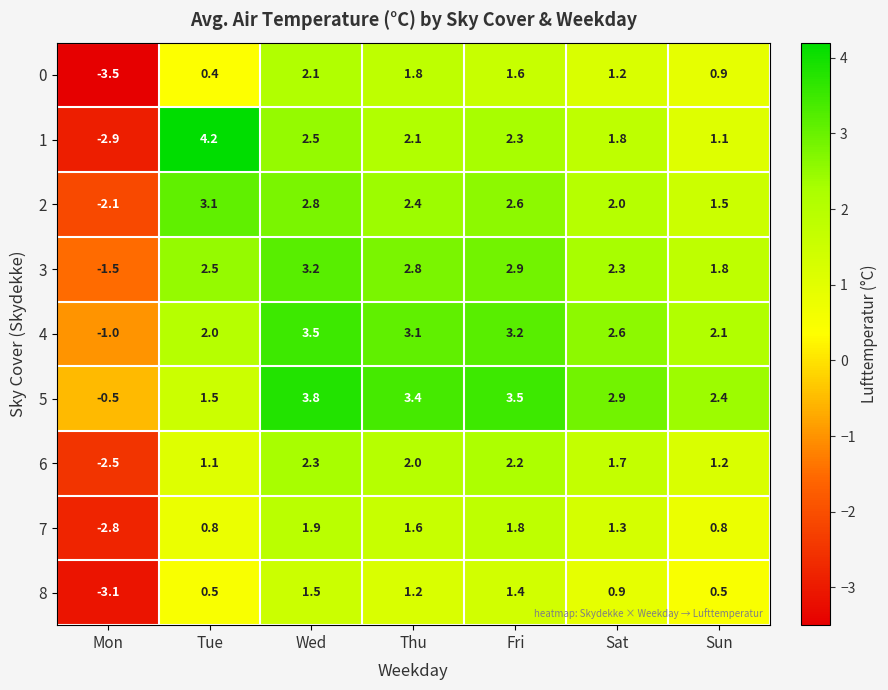

Is it true that 3 equals -2.4 at Mon?

False